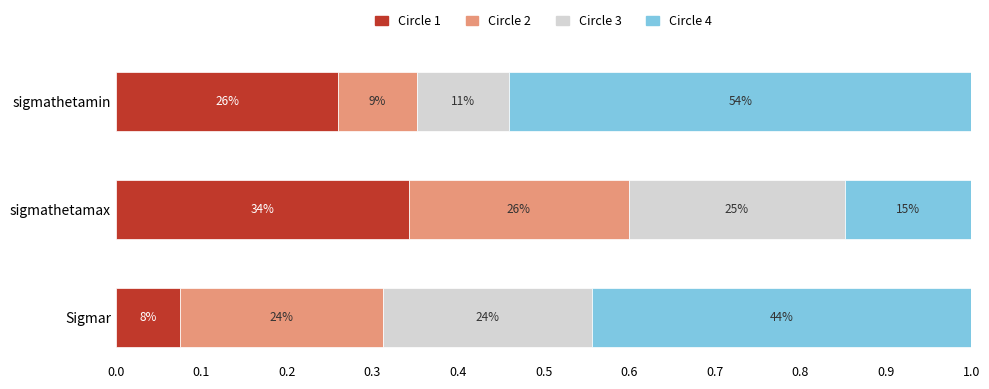

What are all the series names shown in the legend?

Circle 1, Circle 2, Circle 3, Circle 4